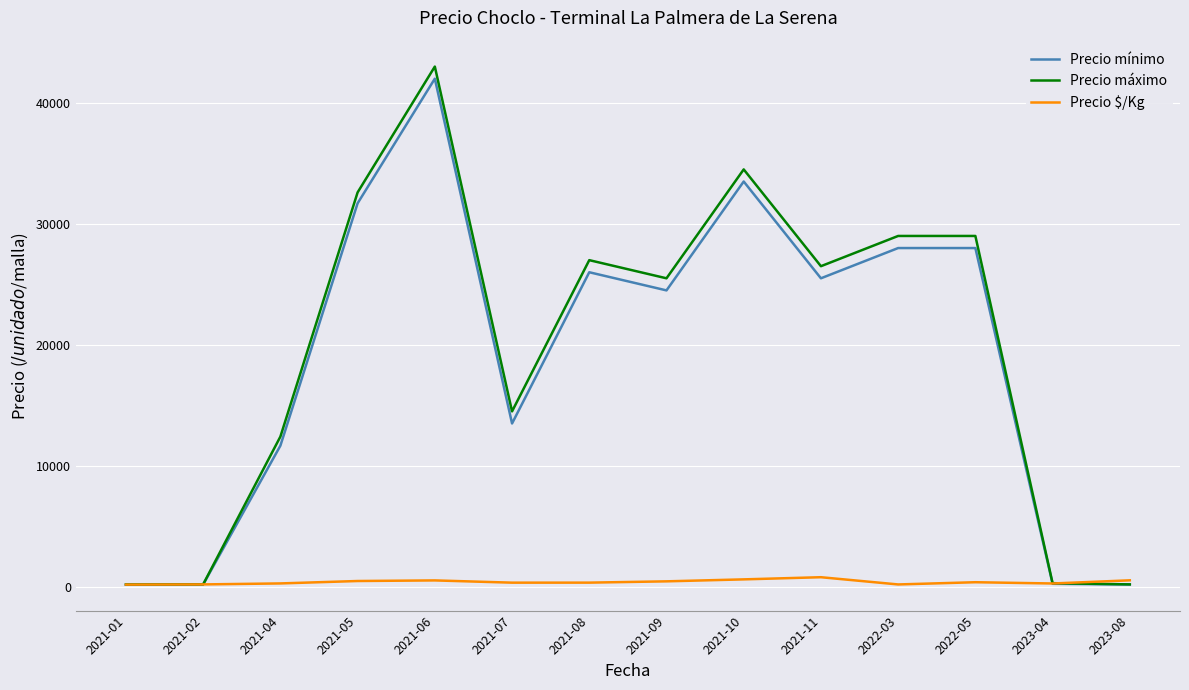

What are all the series names shown in the legend?

Precio mínimo, Precio máximo, Precio $/Kg